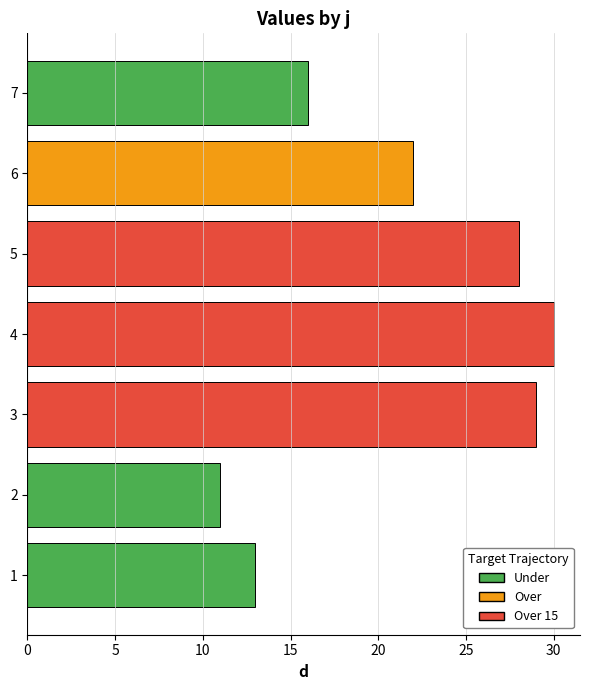

Approximately how many times larger is the value at 7 compared to 5?

0.6